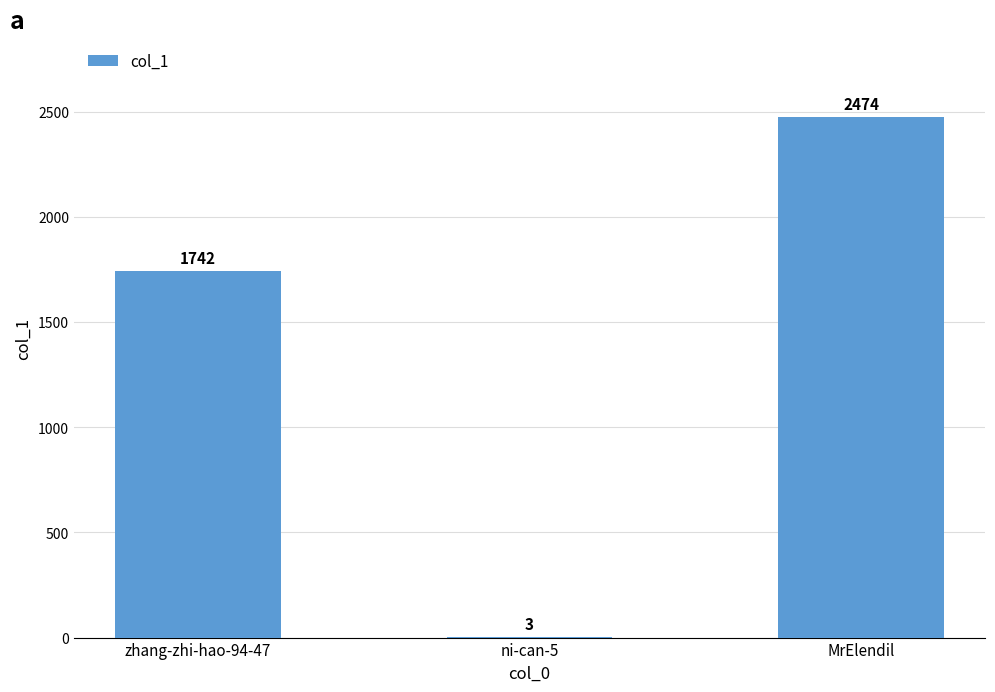

Which category has the highest value across all series?

MrElendil